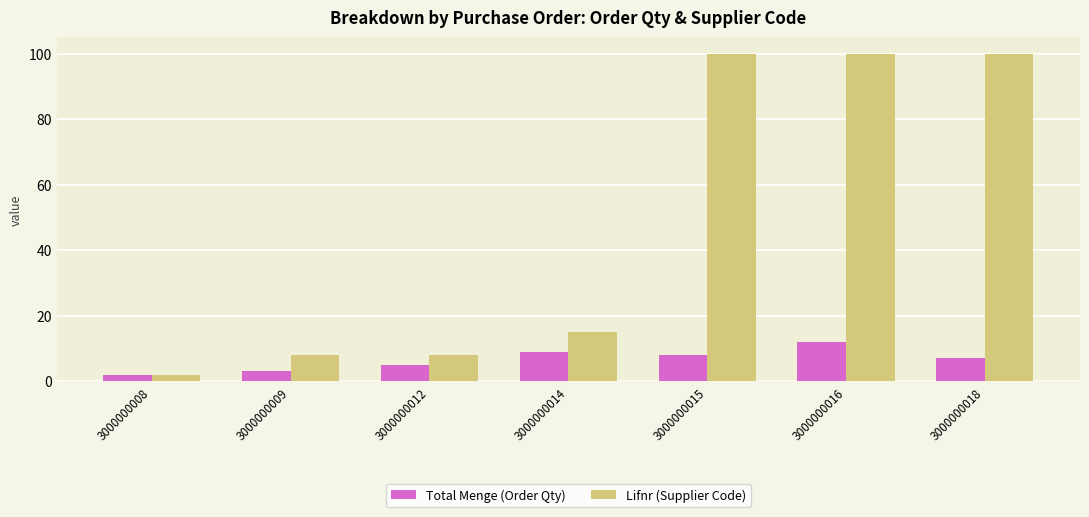

Rank the series by their average value, from highest to lowest.

Lifnr (Supplier Code), Total Menge (Order Qty)